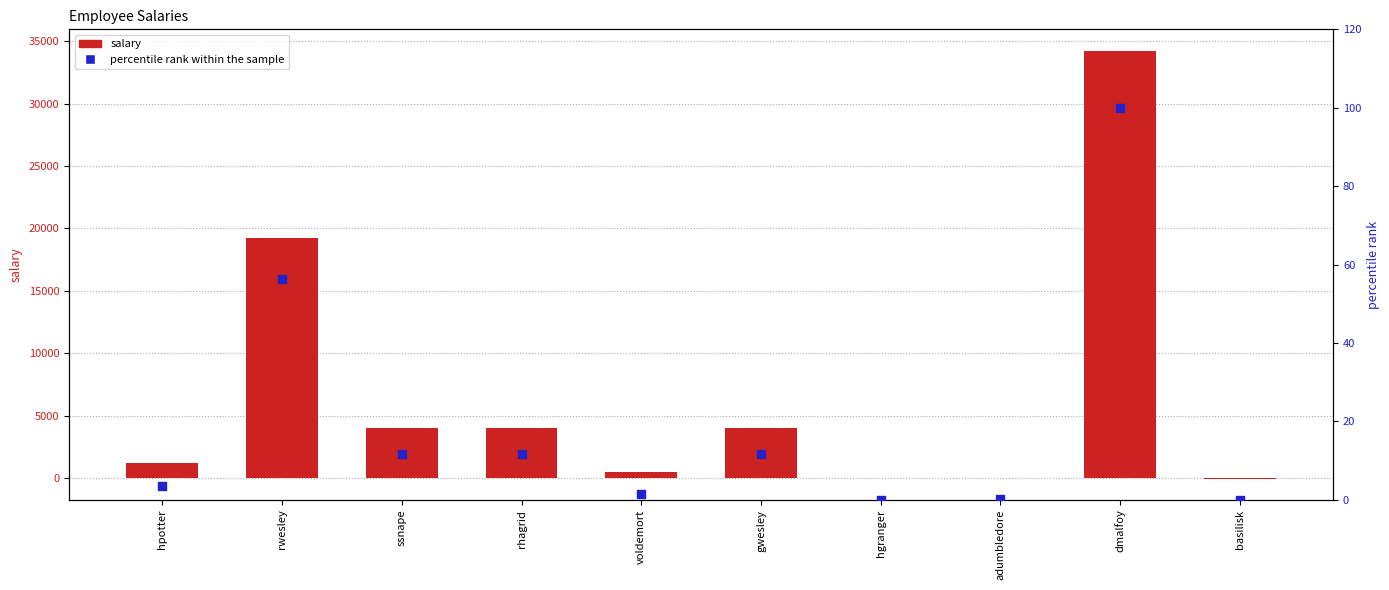

Is the value of percentile rank within the sample at dmalfoy greater than the value of salary at hgranger?

Yes